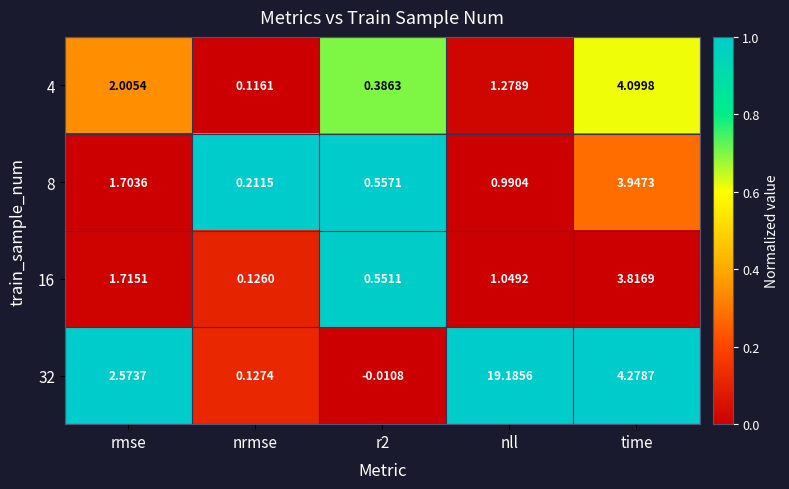

Is the value of 8 at time greater than the value of 4 at r2?

Yes